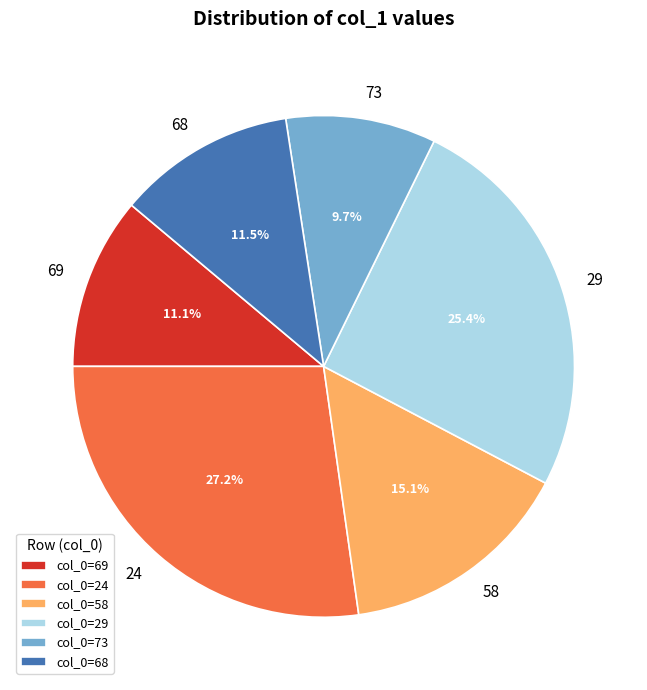

Approximately how many times larger is the value at 58 compared to 73?

1.6